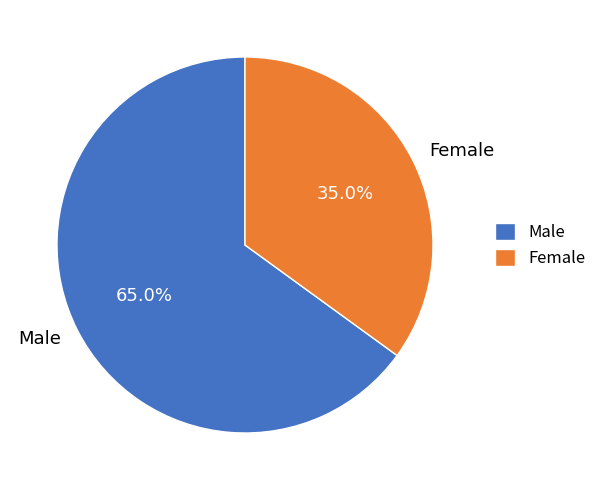

What is the total percentage of Female and Male?

100.0%